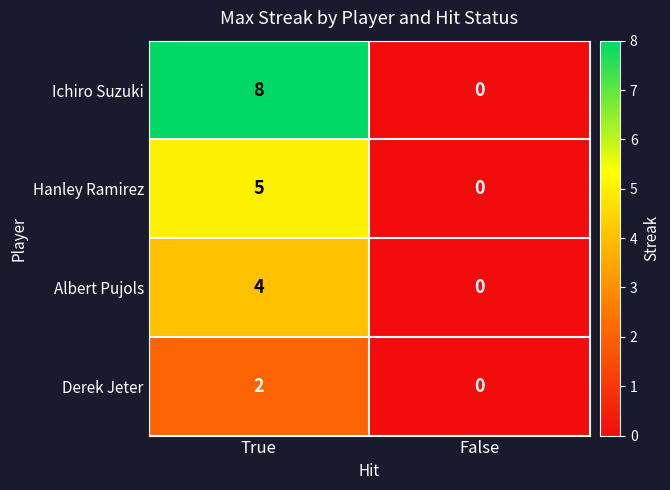

What is the sum of the Ichiro Suzuki values at False and True?

8